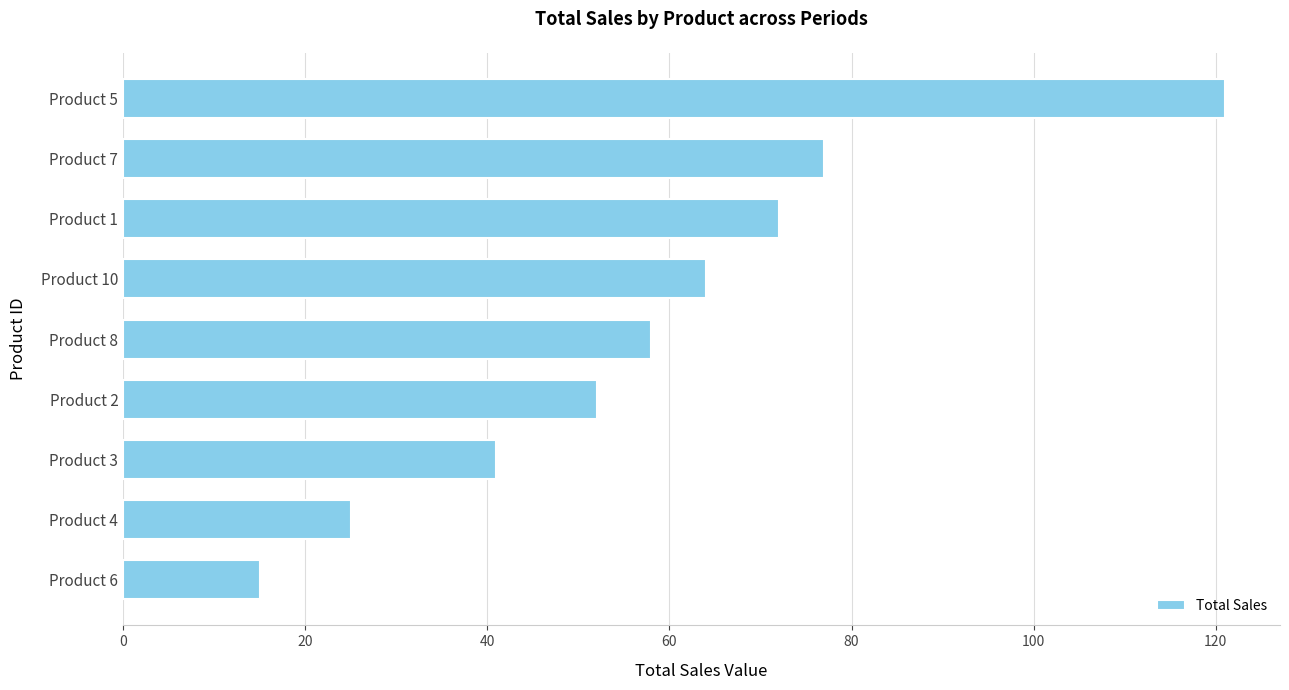

What is the label of the 5th bar from the top?

Product 8